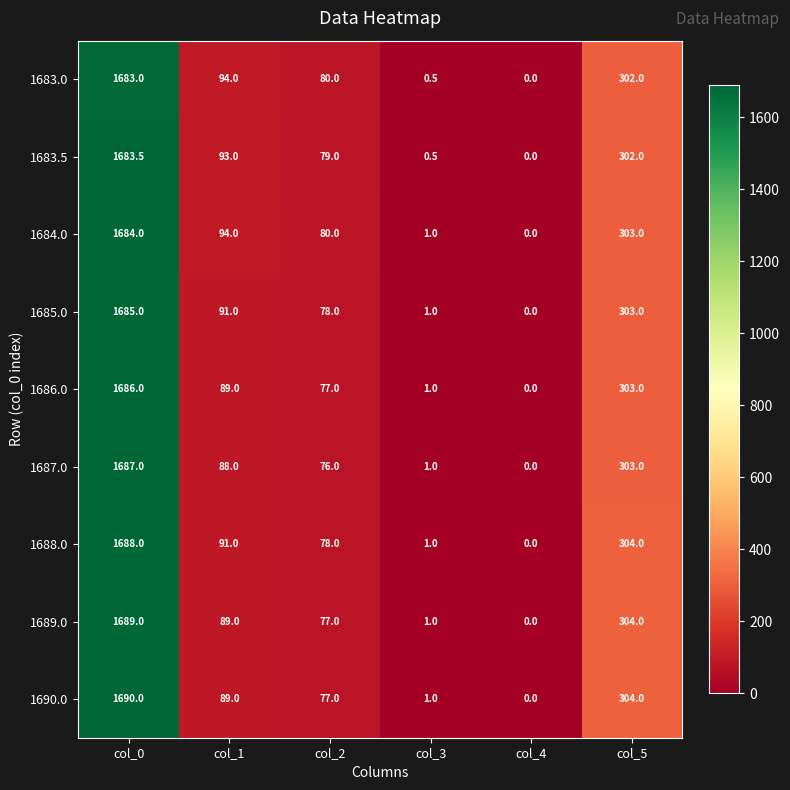

At which label is 1683.0 closest to 841?

col_5